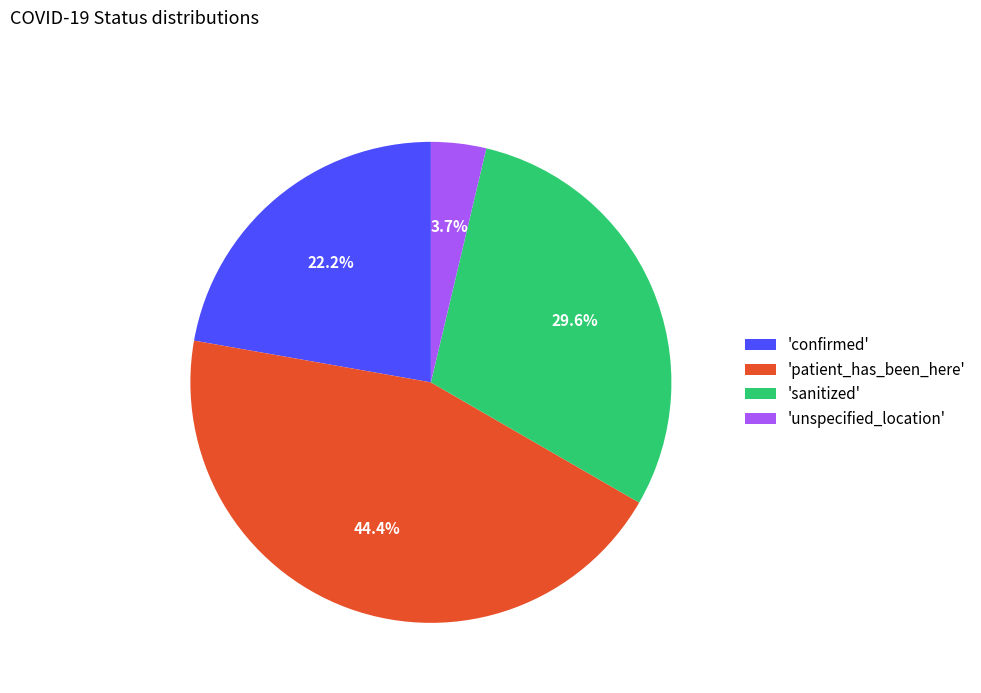

Which category has the biggest portion of the pie?

'patient_has_been_here'